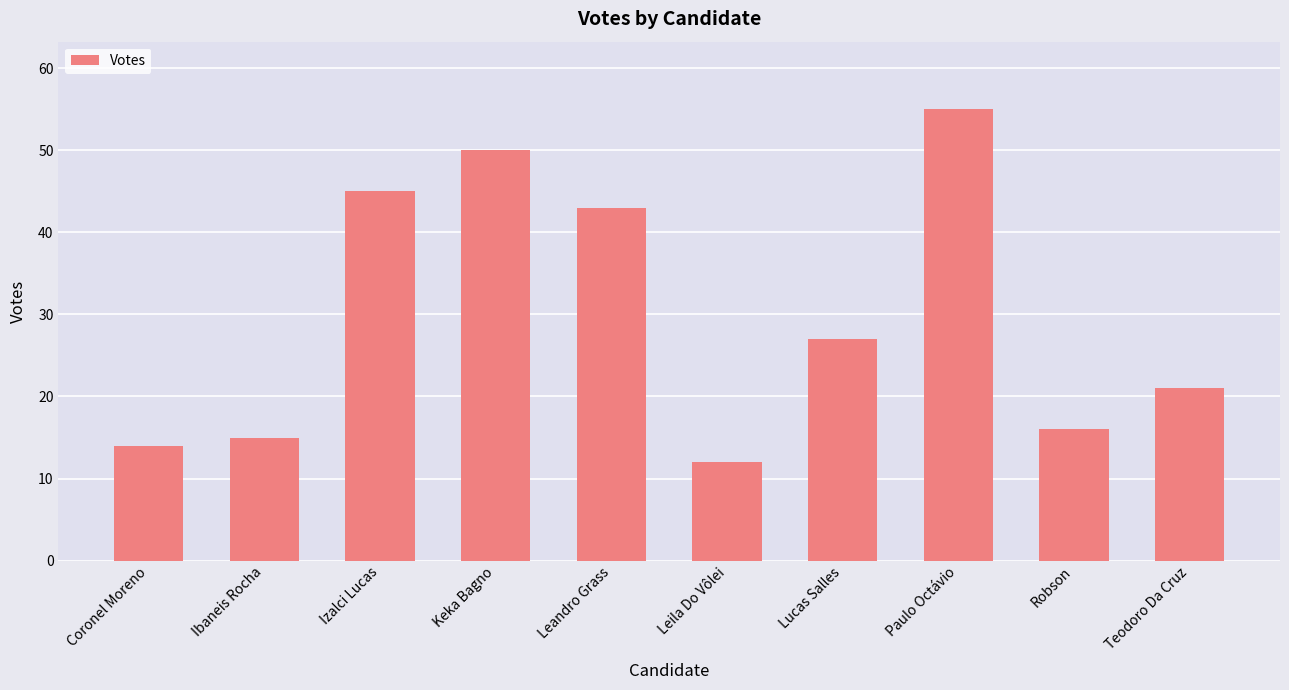

What is the ratio of the value at Keka Bagno to the value at Coronel Moreno?

3.6